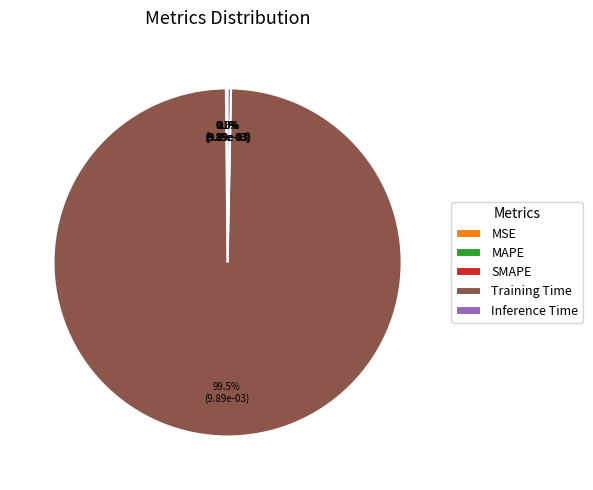

What percentage is NOT represented by Inference Time?

99.7%